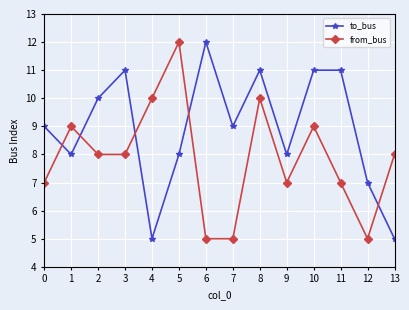

Count the number of data series in this chart.

2